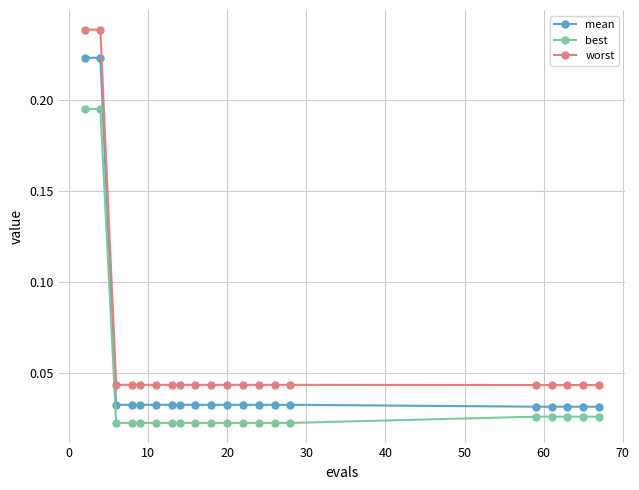

True or false: mean and worst intersect in this chart.

False